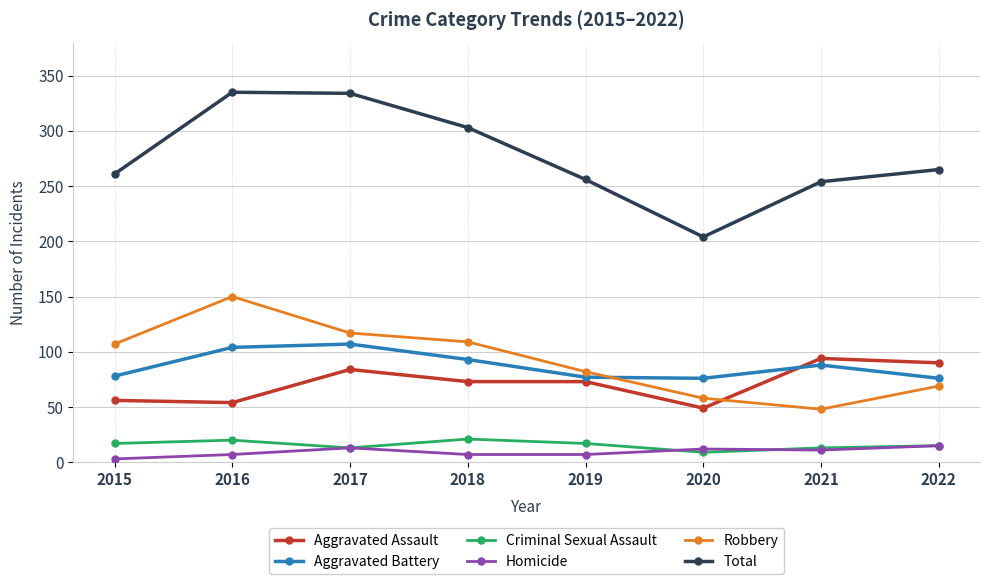

How many times do Robbery and Aggravated Battery cross each other?

1